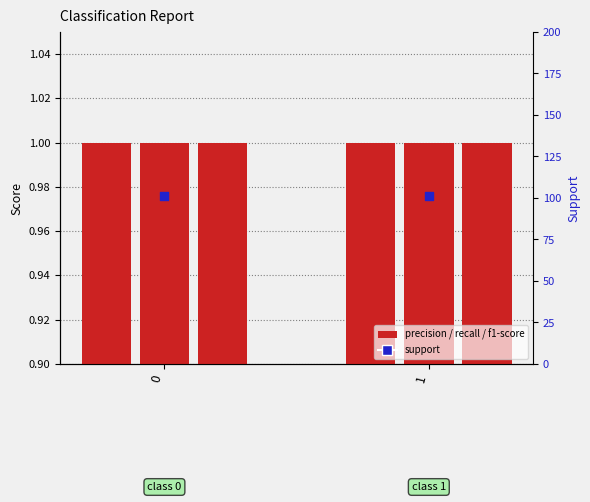

Which series has the largest total across all categories?

support